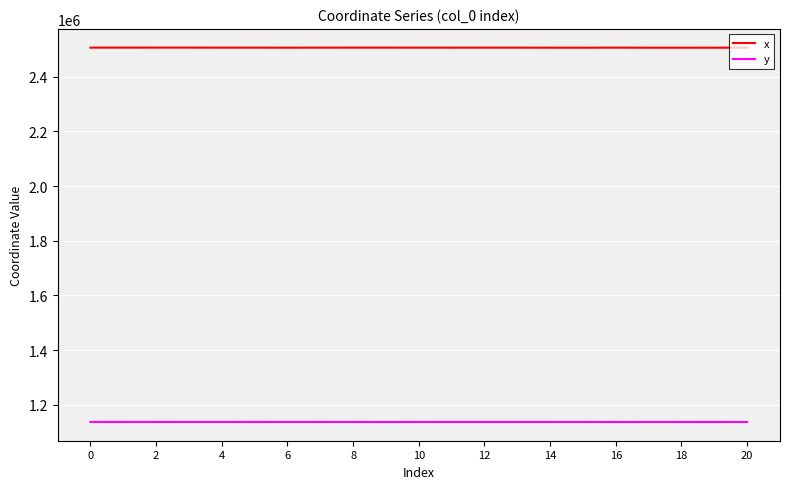

True or false: x and y cross at least once.

False